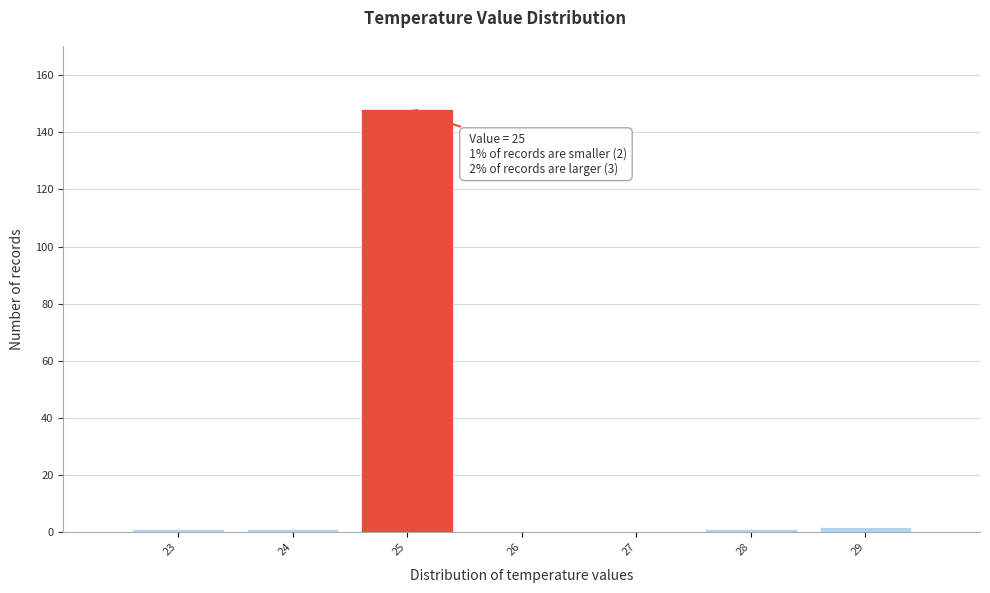

Which range on the x-axis has the tallest bar?

24.5 to 25.5